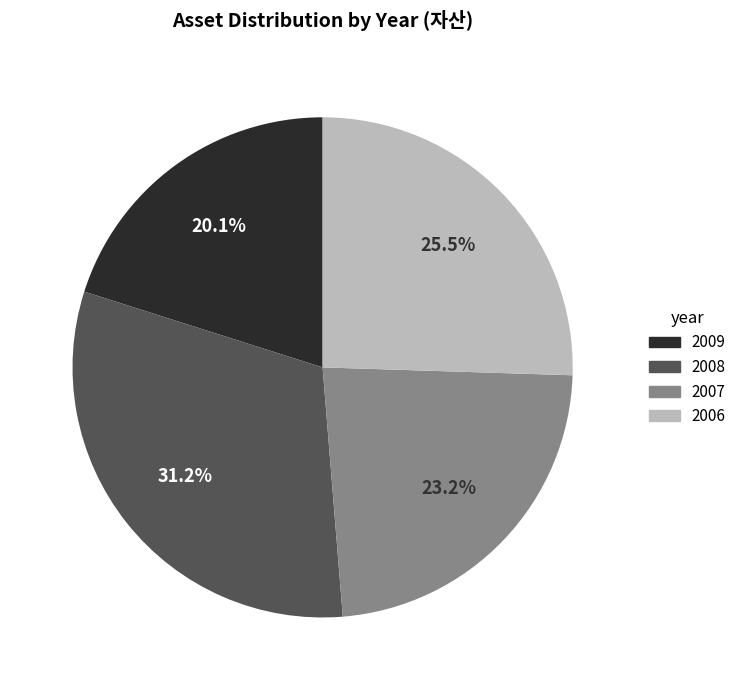

What percentage is NOT represented by 2006?

74.5%